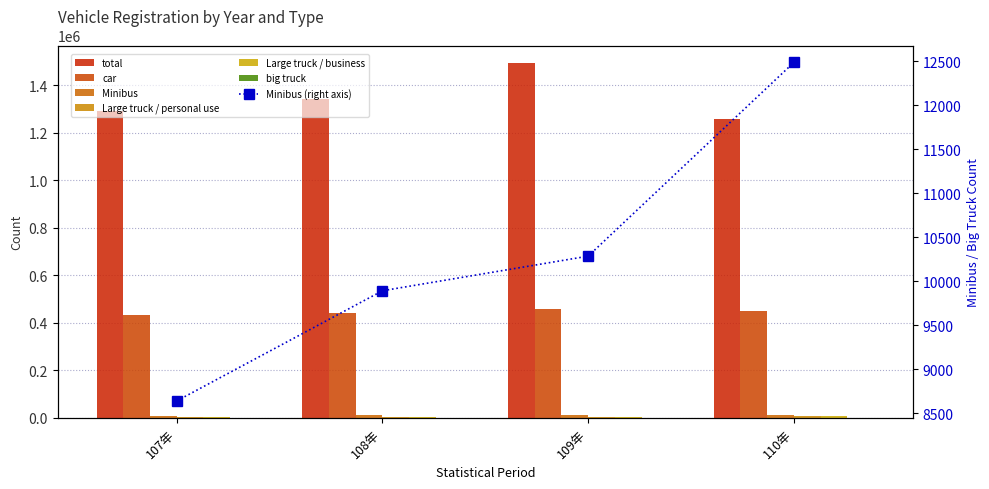

Reading right to left, list all the values displayed in this chart.

total: 110年=1259030	109年=1493238	108年=1342102	107年=1290511
car: 110年=449836	109年=457411	108年=439813	107年=435114
Minibus: 110年=12484	109年=10284	108年=9891	107年=8640
Large truck / personal use: 110年=5786	109年=5001	108年=4651	107年=3997
Large truck / business: 110年=6698	109年=5283	108年=5240	107年=4643
big truck: 110年=710	109年=757	108年=944	107年=759